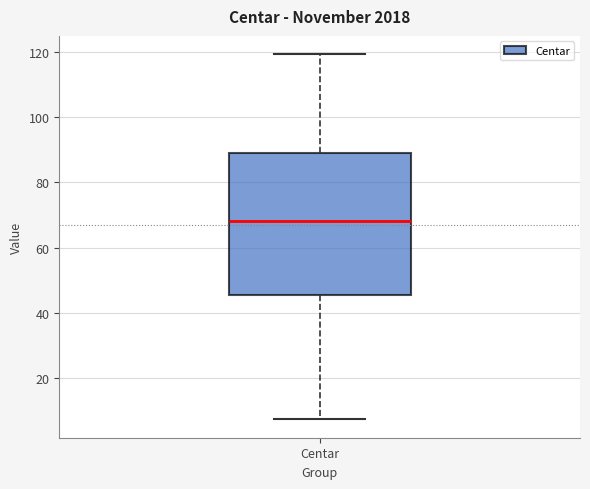

Read this box plot against the y-axis: the position of the median line, the range covered by the box, and the ends of both whiskers. The values are not printed on the chart, so give them approximately, as read against the axis.

median 68, box 46 to 88, whiskers 8 to 120